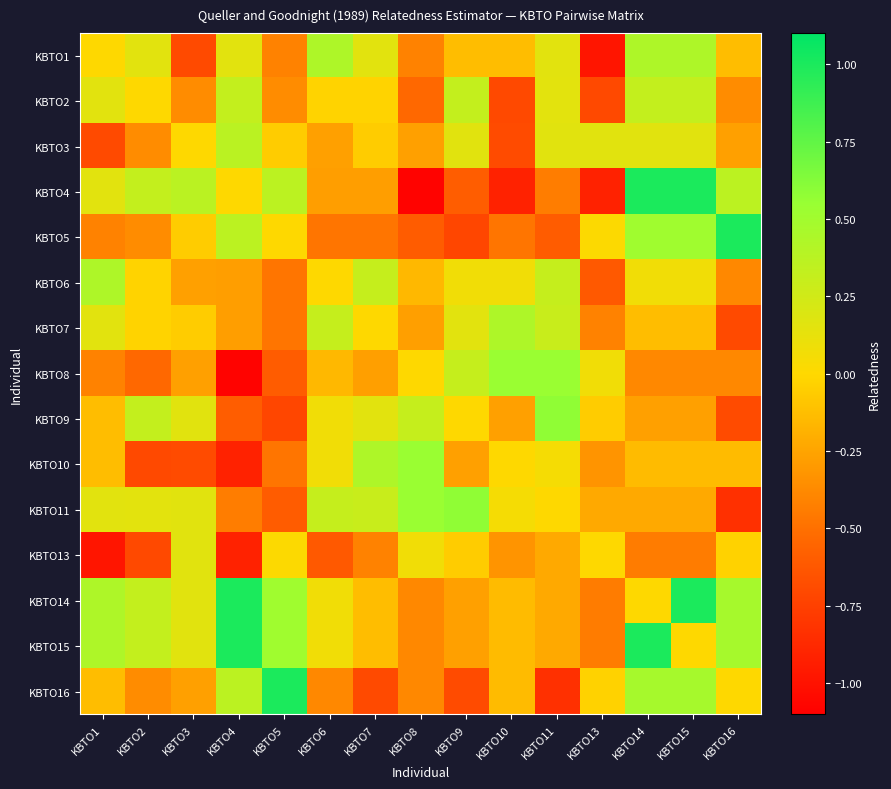

How many distinct data groups are displayed?

15